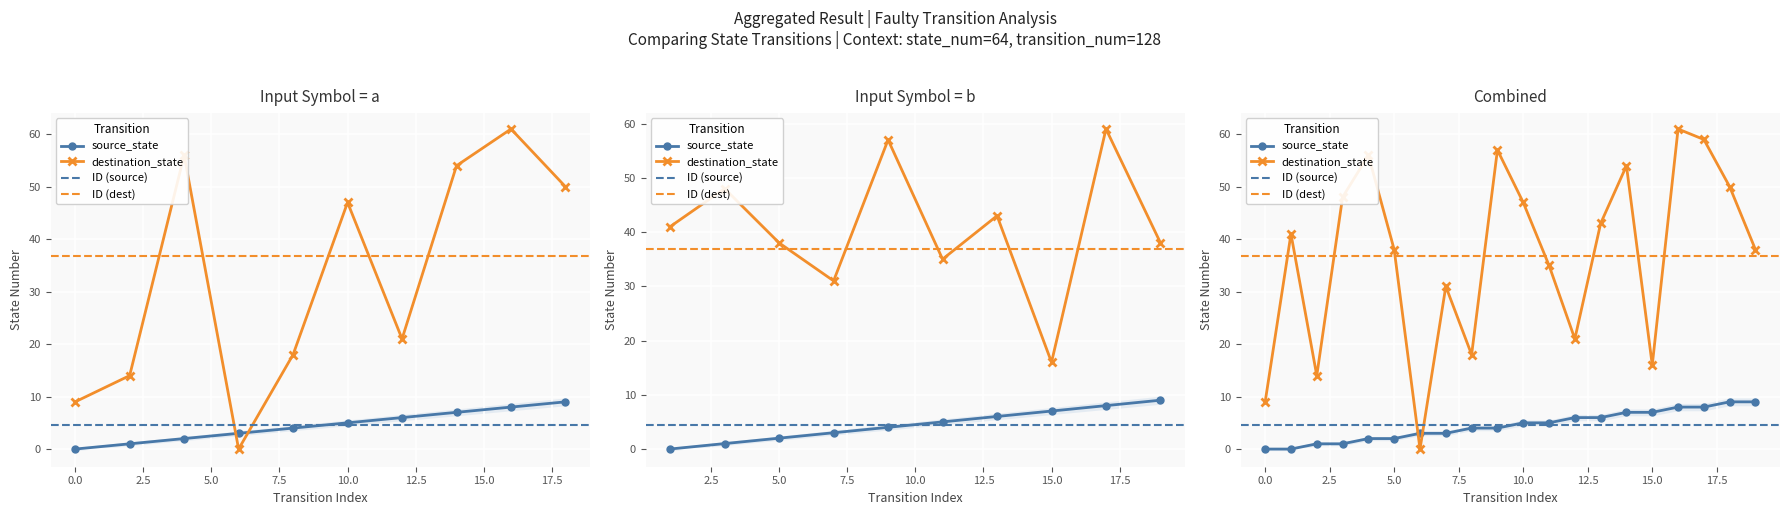

Reading left to right, list all the values displayed in this chart.

source_state: 0	0	1	1	2	2	3	3	4	4	5	5	6	6	7	7	8	8	9	9
destination_state: 9	41	14	48	56	38	0	31	18	57	47	35	21	43	54	16	61	59	50	38